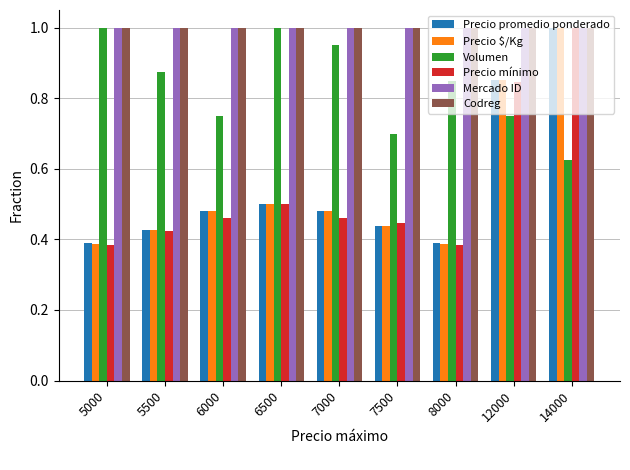

How many distinct data groups are displayed?

6